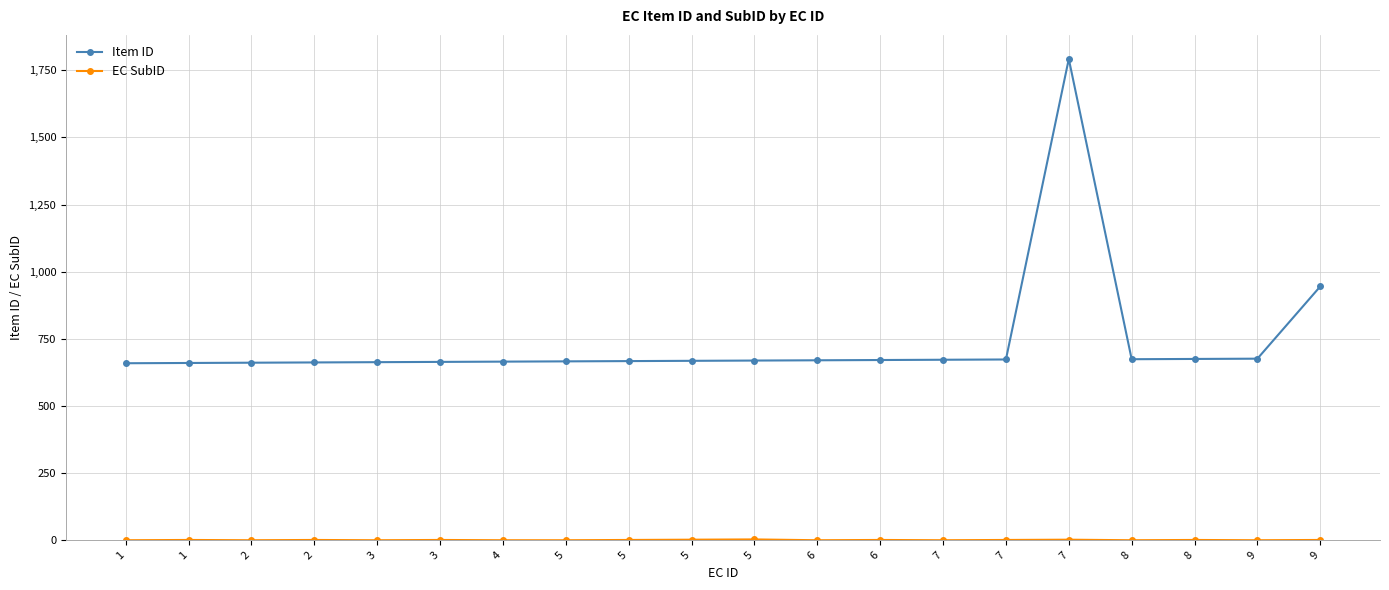

Reading right to left, extract all data points from this chart.

Item ID: 9=945	9=676	8=675	8=674	7=1792	7=673	7=672	6=671	6=670	5=669	5=668	5=667	5=666	4=665	3=664	3=663	2=662	2=661	1=660	1=659
EC SubID: 9=1	9=0	8=1	8=0	7=2	7=1	7=0	6=1	6=0	5=3	5=2	5=1	5=0	4=0	3=1	3=0	2=1	2=0	1=1	1=0